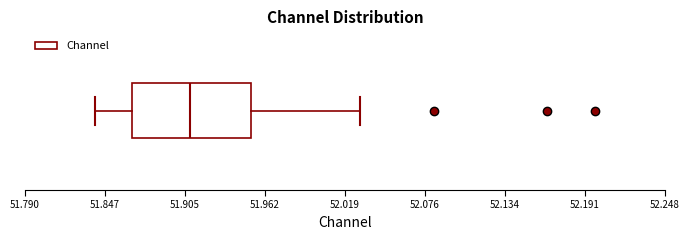

Transcribe this box plot: give where the median line is, the range the box spans, and where the two whiskers end, as read against the x-axis. The values are not printed on the chart, so give them approximately, as read against the axis.

median 51.91, box 51.87 to 51.95, whiskers 51.84 to 52.03